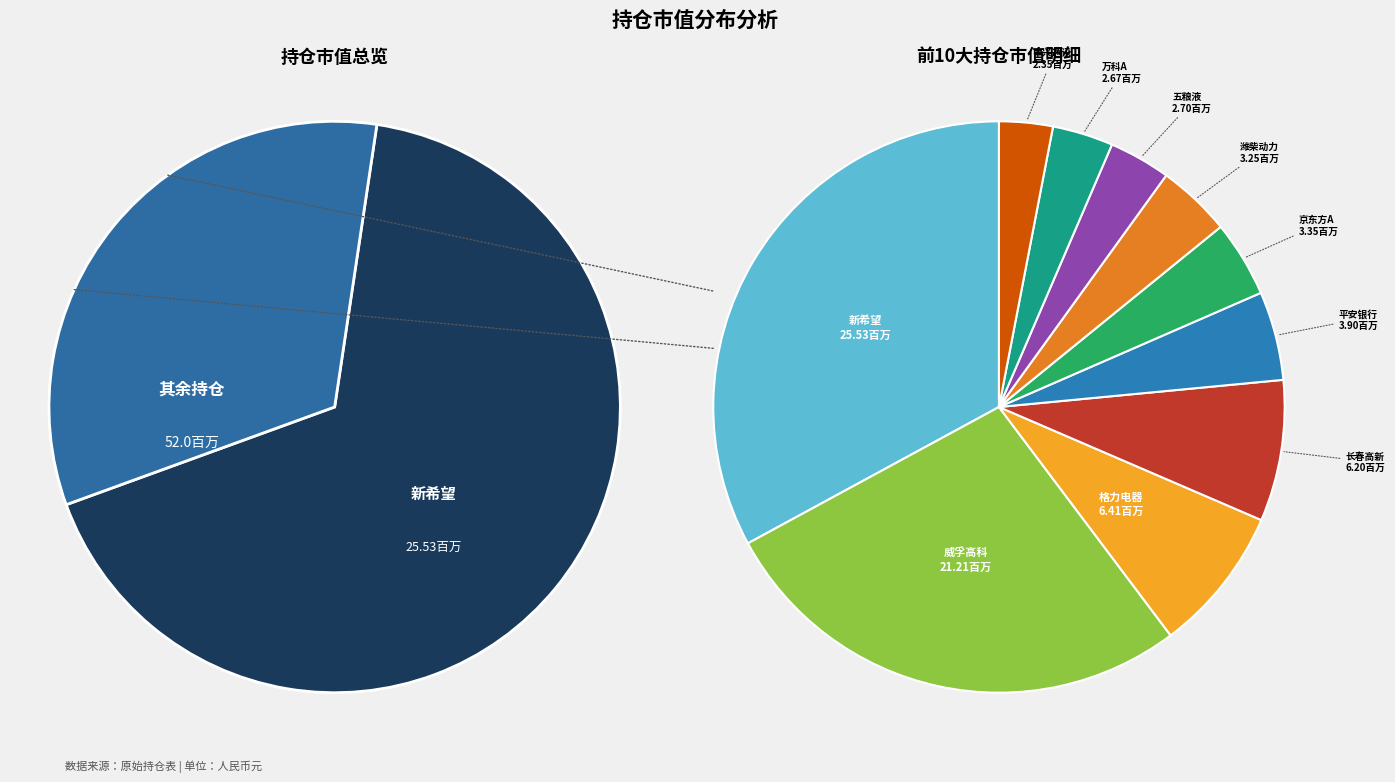

Rank the categories by value from lowest to highest.

中兴通讯, 万科A, 五粮液, 潍柴动力, 京东方A, 平安银行, 长春高新, 格力电器, 威孚高科, 新希望